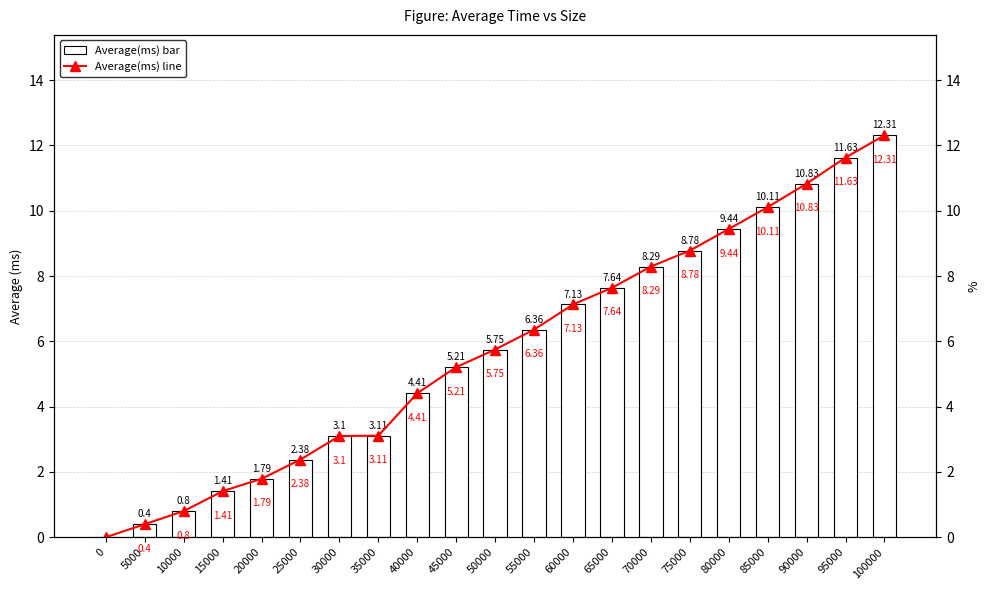

At how many categories does at least one series exceed 5?

12